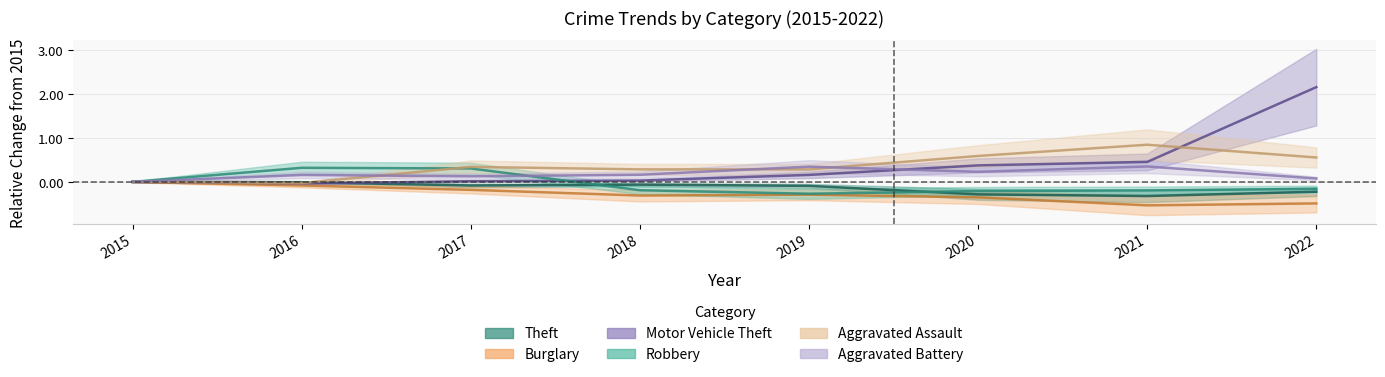

At how many categories does at least one series exceed 0?

7